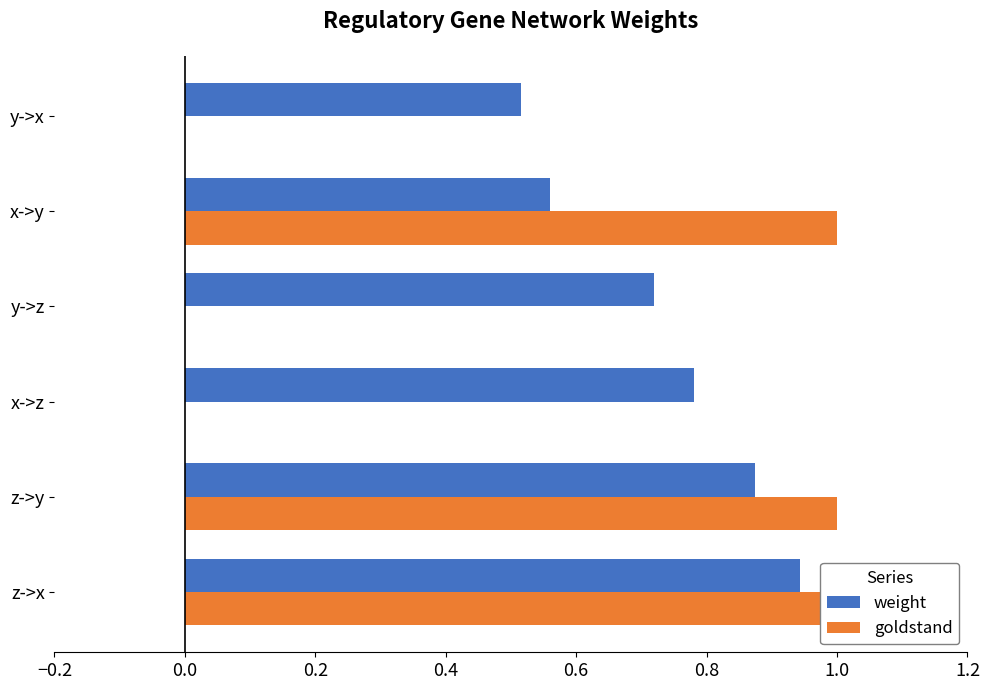

What is the value of the weight bar at the 1st from the left?

0.9